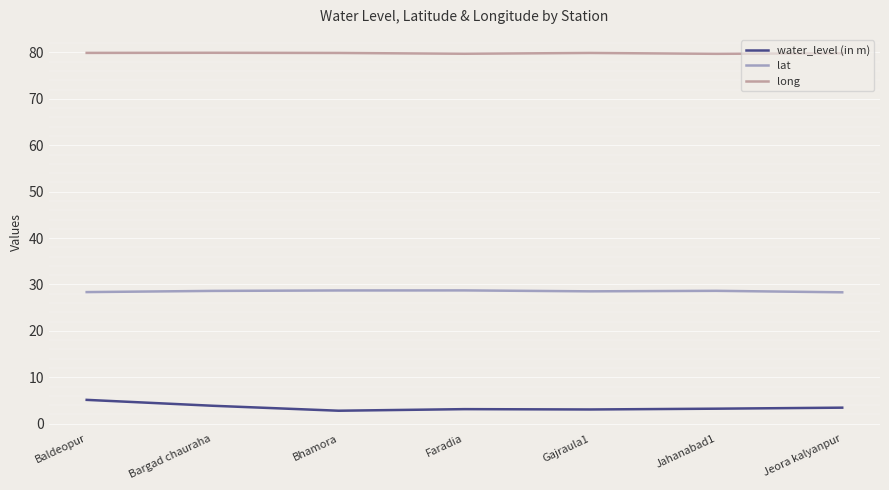

Which series has the largest total across all categories?

long